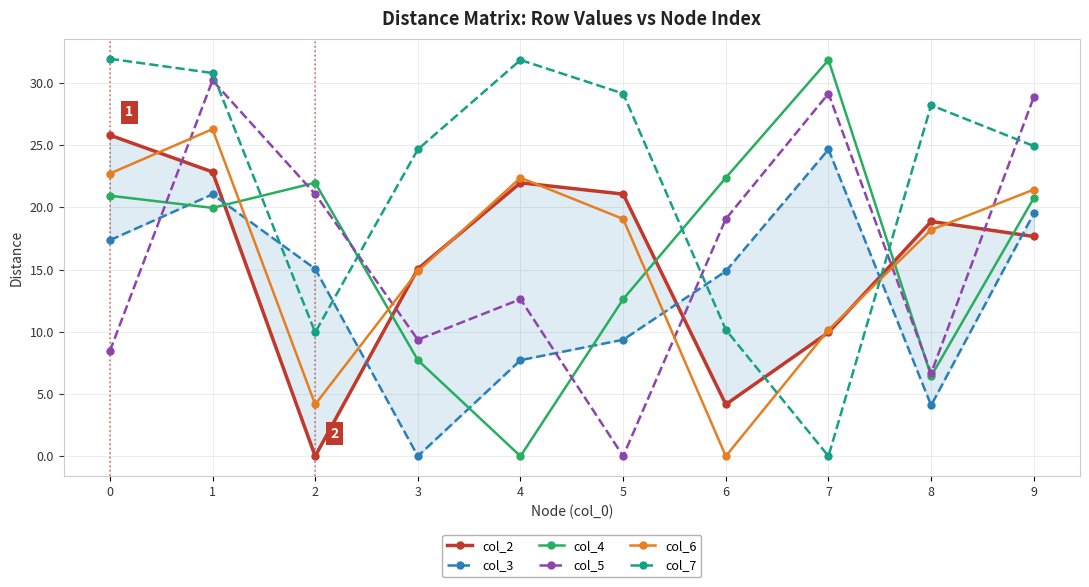

What is the difference between the highest and lowest values at 9?

11.2